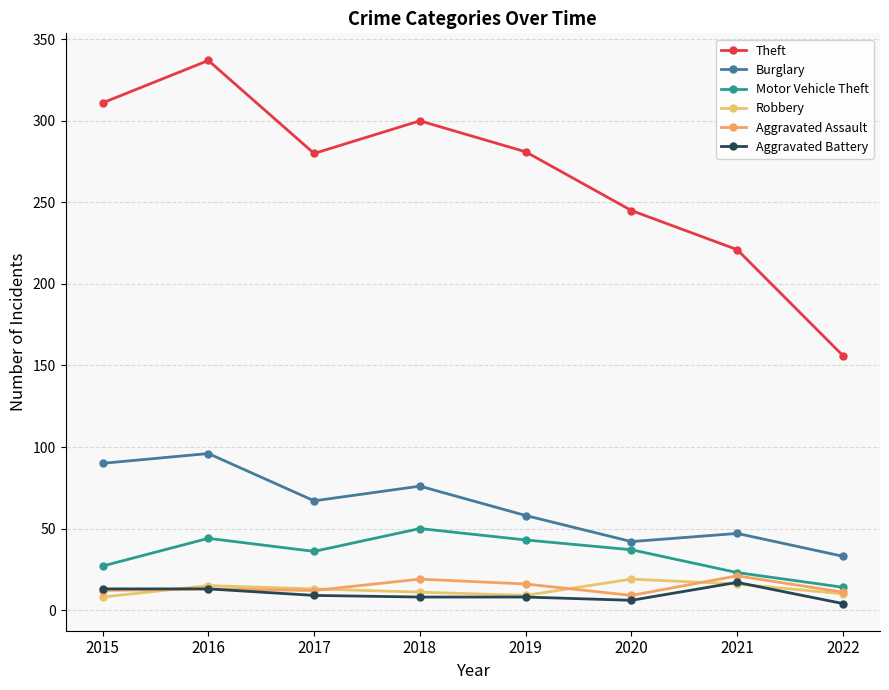

At which label is Aggravated Battery closest to 10?

2017